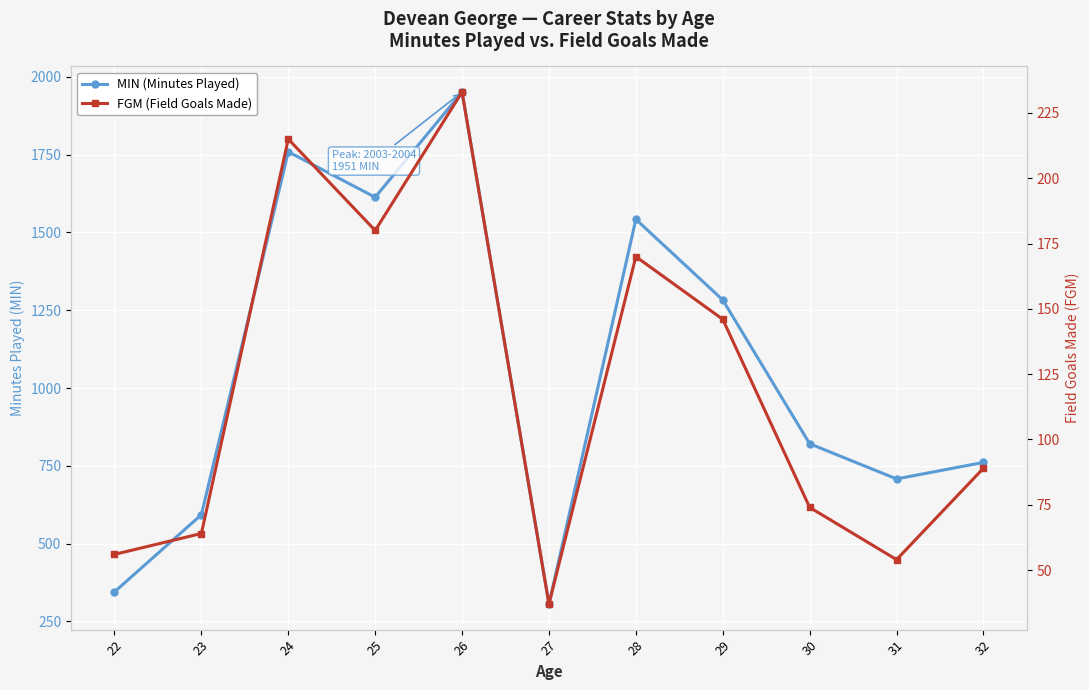

What are all the series names shown in the legend?

MIN (Minutes Played), FGM (Field Goals Made)